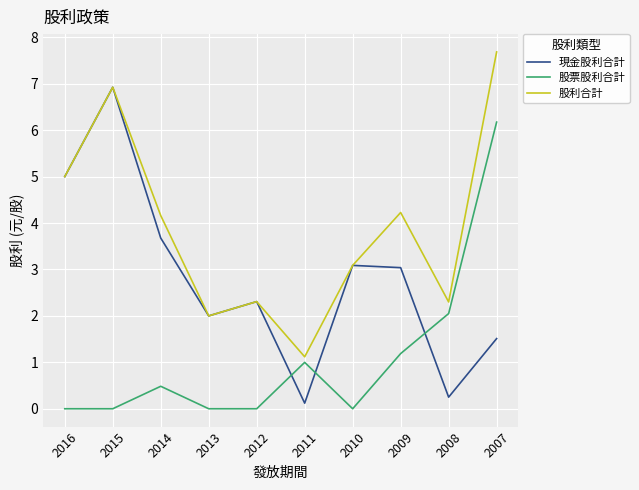

Which series has the widest spread of values?

現金股利合計